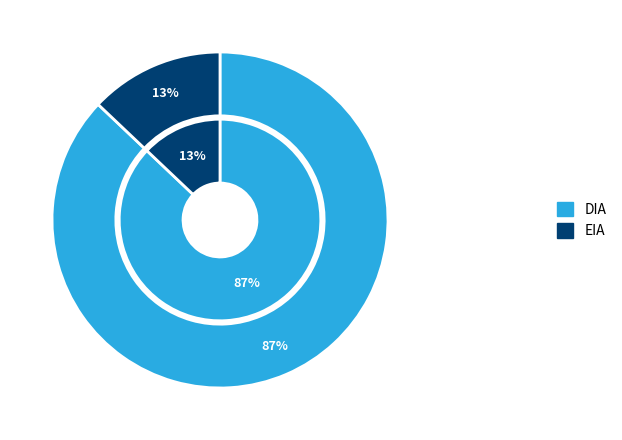

Which slice is the smallest?

EIA